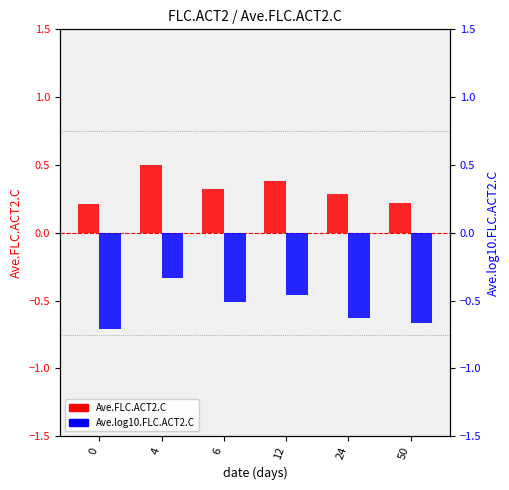

Count the Ave.FLC.ACT2.C values in the range 0 to 1.

6